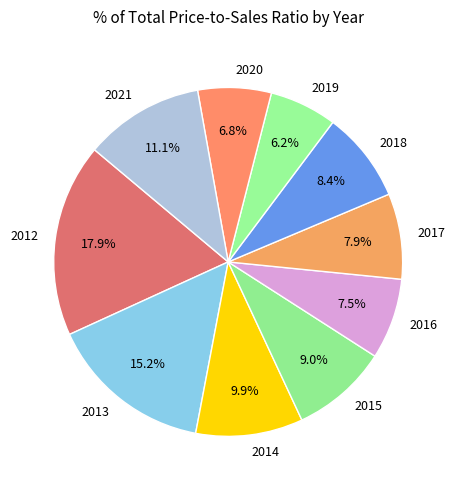

What percentage is the 2018 slice, to the nearest percent?

8%